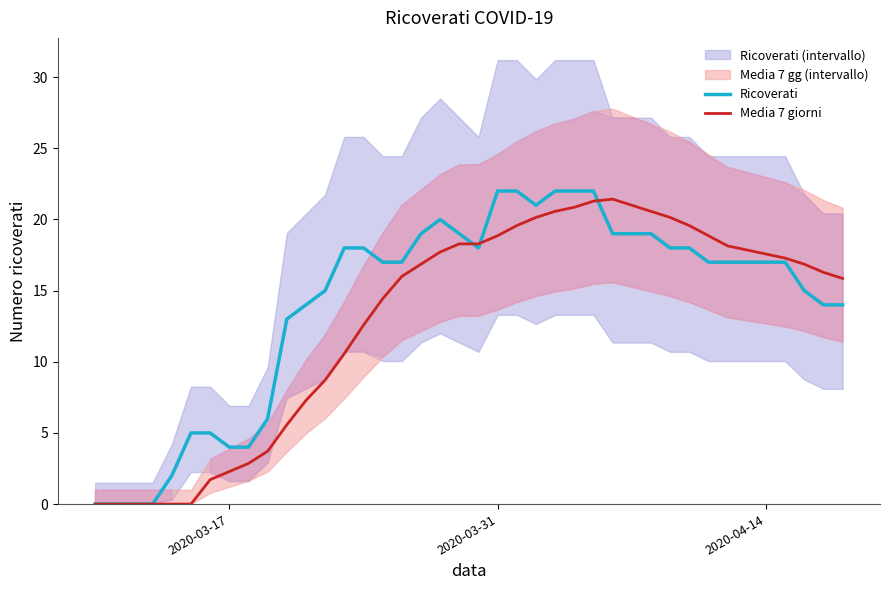

In Ricoverati, how many points are higher than both neighbors (excluding endpoints)?

1